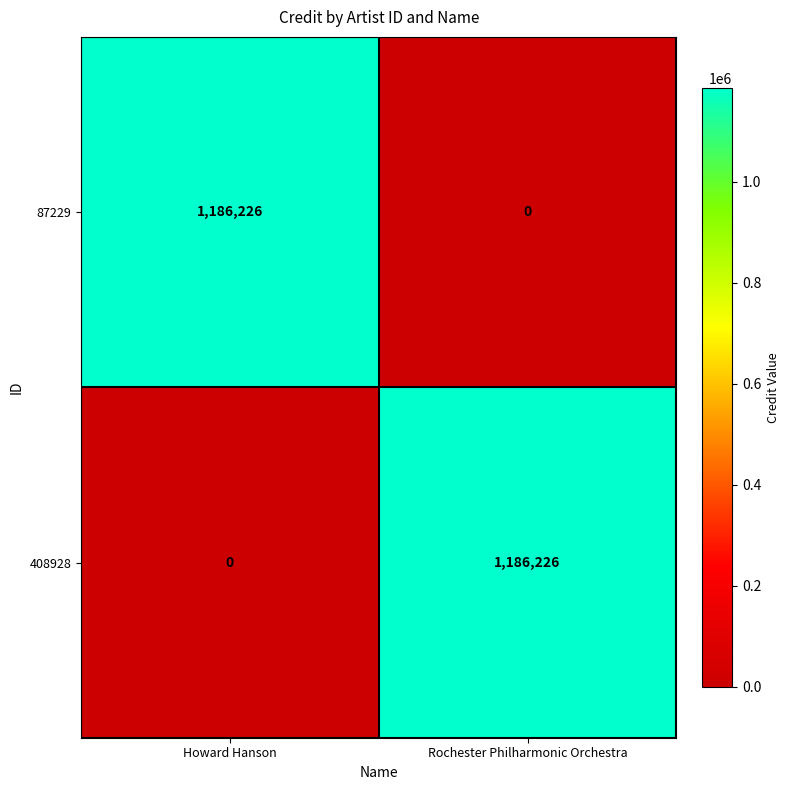

Is it true that 408928 equals 0 at Howard Hanson?

True